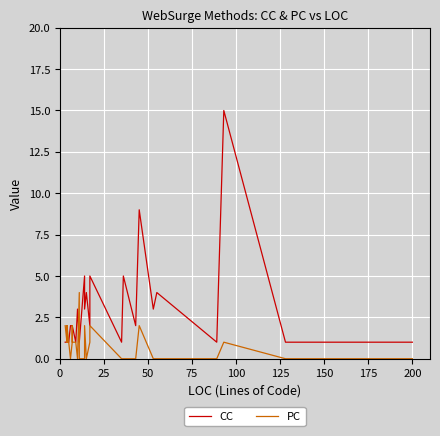

Is the value of CC at 150 greater than the value of PC at 39?

Yes